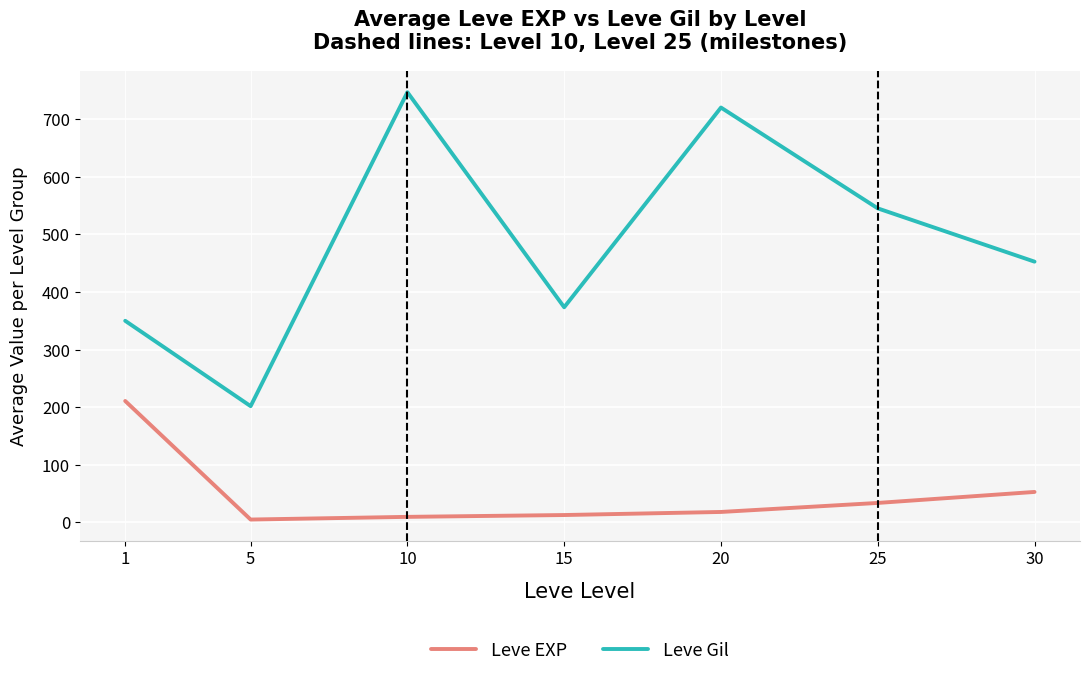

Is it true that Leve Gil equals 349.8 at 1?

True